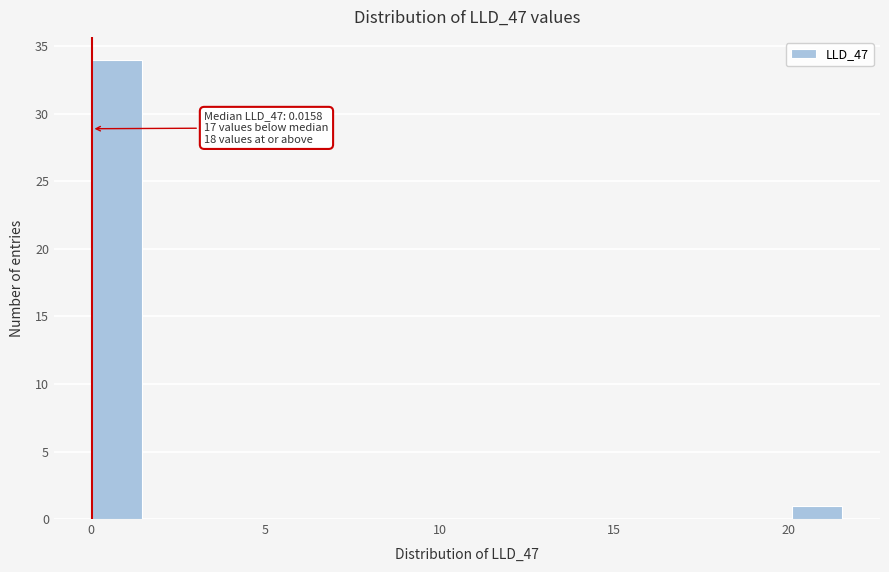

Read against the x-axis, roughly where is the centre of the tallest bar?

0.5